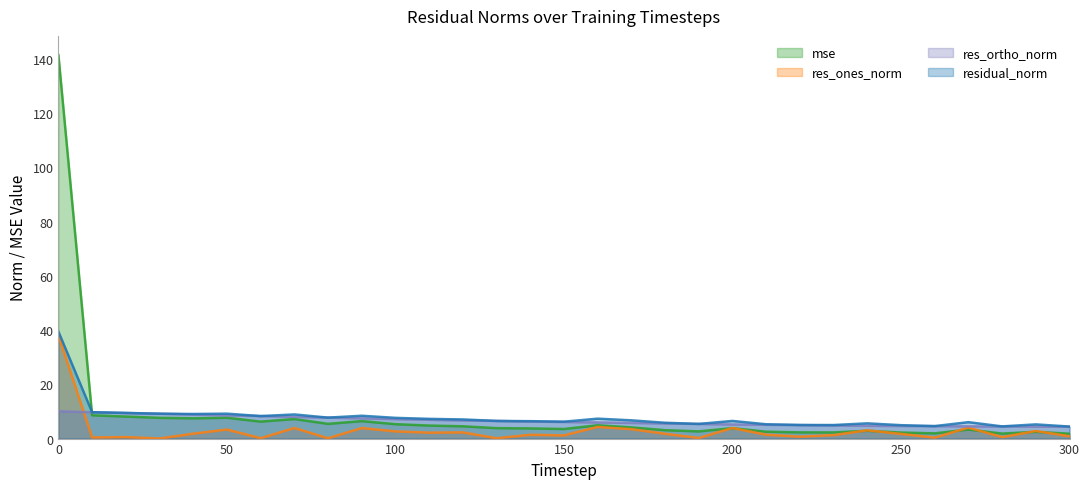

True or false: residual_norm and res_ortho_norm cross at least once.

False